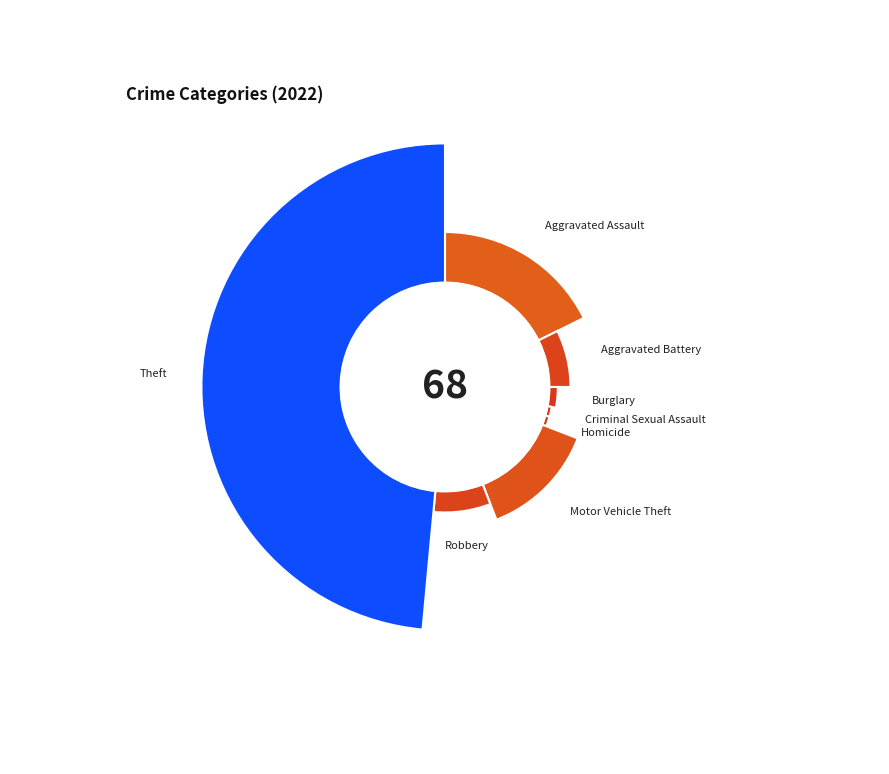

How many slices are in this pie chart?

8